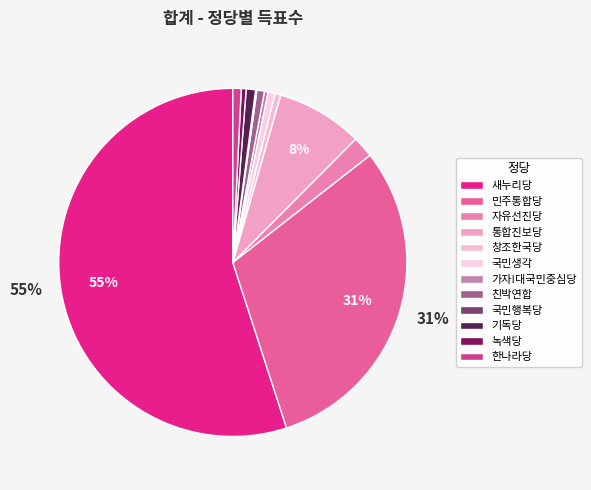

To the nearest percent, what percentage of the pie is 기독당?

1%